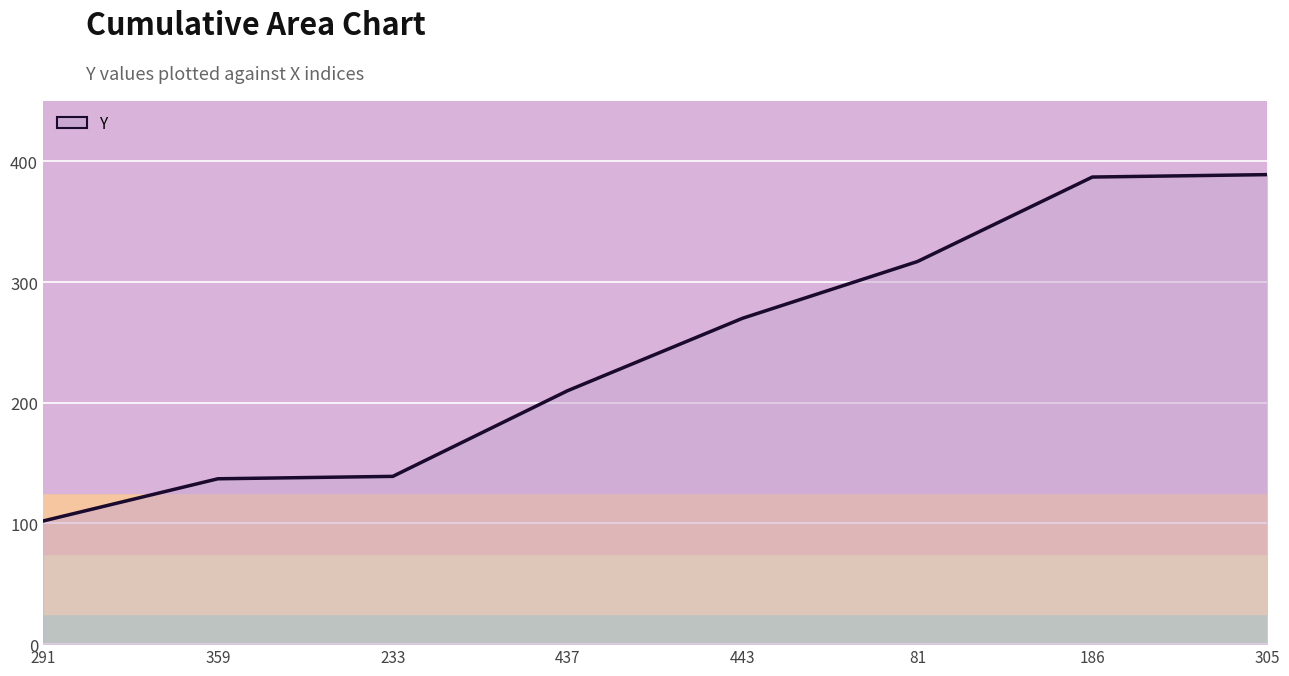

Approximately how many times larger is the value at 233 compared to 359?

1.0